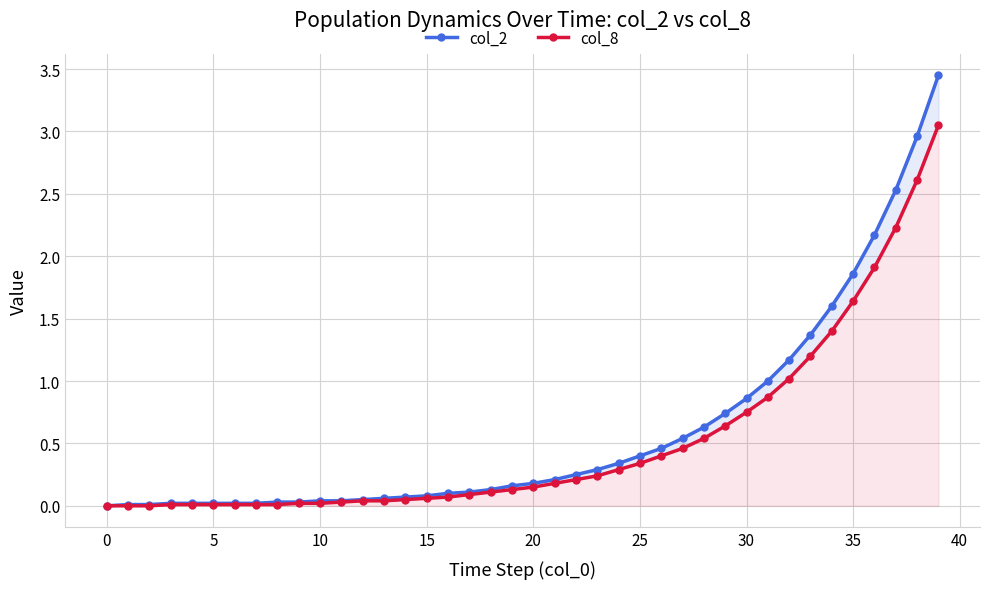

What is the maximum value shown in the chart?

3.5